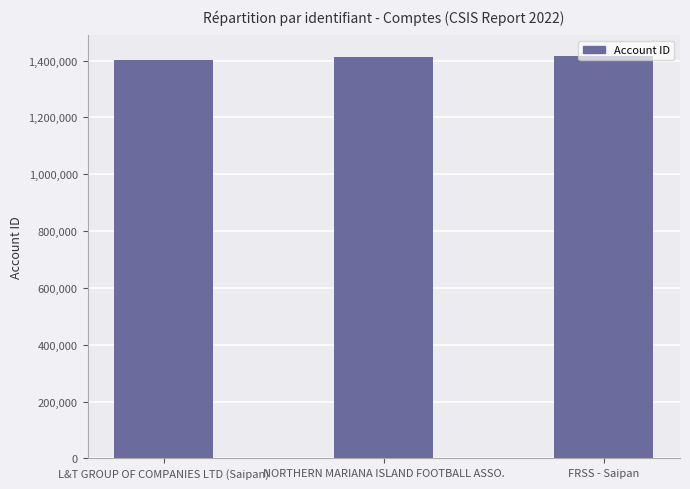

What is the change in value from L&T GROUP OF COMPANIES LTD (Saipan) to FRSS - Saipan?

+16288